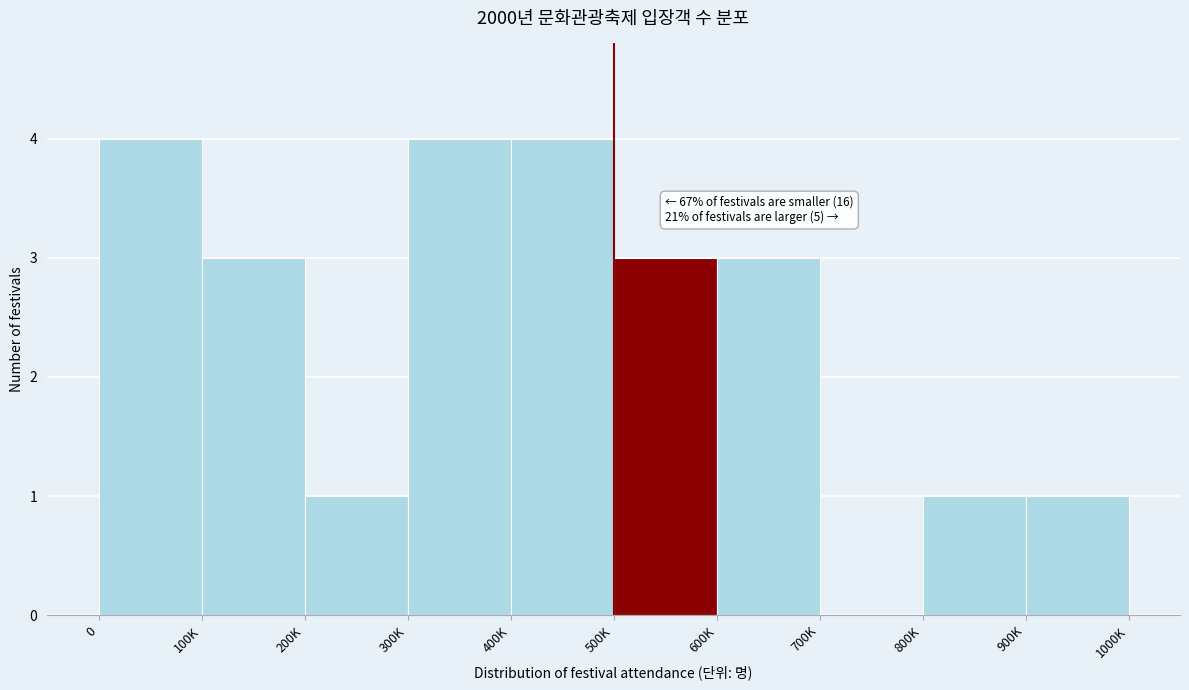

Reading right to left, what are all the values shown in this chart?

900K=1	800K=1	700K=0	600K=3	500K=3	400K=4	300K=4	200K=1	100K=3	0=4